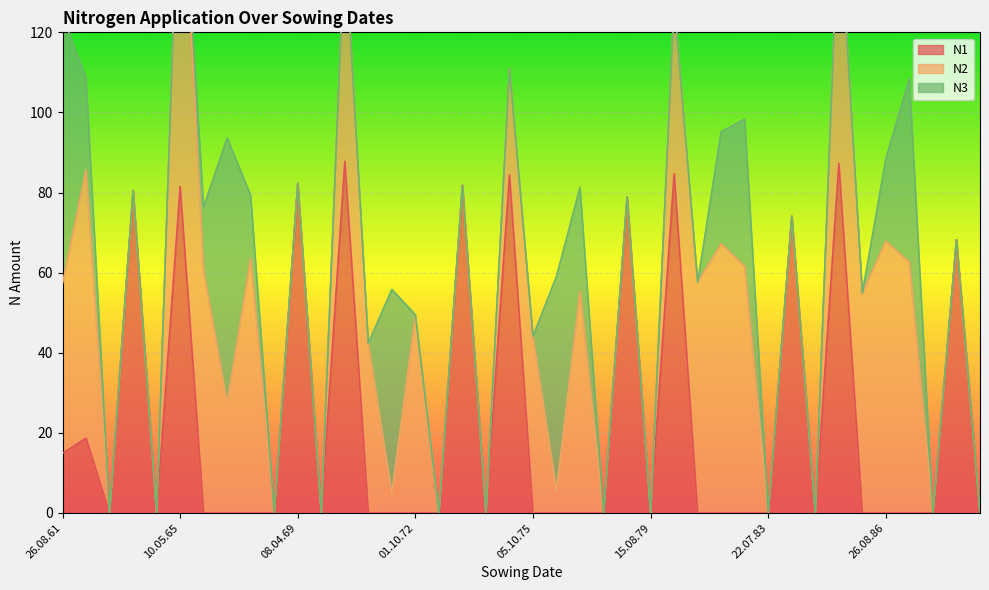

Reading left to right, list all the values displayed in this chart.

N1: 26.08.61=14.9	01.10.62=18.7	01.08.63=0.0	16.04.64=80.5	05.08.64=0.0	10.05.65=81.5	05.10.65=0.0	27.08.66=0.0	01.10.67=0.0	30.07.68=0.0	08.04.69=82.3	13.08.69=0.0	18.04.70=87.8	09.10.70=0.0	26.08.71=0.0	01.10.72=0.0	29.07.73=0.0	05.04.74=81.8	17.08.74=0.0	22.04.75=84.4	05.10.75=0.0	26.08.76=0.0	09.10.77=0.0	03.08.78=0.0	11.04.79=78.9	15.08.79=0.0	15.04.80=84.7	13.10.80=0.0	26.08.81=0.0	02.10.82=0.0	22.07.83=0.0	18.04.84=74.1	15.08.84=0.0	17.04.85=87.3	08.10.85=0.0	26.08.86=0.0	01.10.87=0.0	31.07.88=0.0	01.05.89=68.2	08.08.89=0.0
N2: 26.08.61=42.4	01.10.62=67.0	01.08.63=0.0	16.04.64=0.0	05.08.64=0.0	10.05.65=90.0	05.10.65=60.6	27.08.66=27.4	01.10.67=63.6	30.07.68=0.0	08.04.69=0.0	13.08.69=0.0	18.04.70=55.6	09.10.70=42.4	26.08.71=4.8	01.10.72=49.5	29.07.73=0.0	05.04.74=0.0	17.08.74=0.0	22.04.75=26.6	05.10.75=44.1	26.08.76=5.6	09.10.77=55.4	03.08.78=0.0	11.04.79=0.0	15.08.79=0.0	15.04.80=42.8	13.10.80=57.6	26.08.81=67.2	02.10.82=61.6	22.07.83=0.0	18.04.84=0.0	15.08.84=0.0	17.04.85=64.0	08.10.85=54.9	26.08.86=67.9	01.10.87=62.6	31.07.88=0.0	01.05.89=0.0	08.08.89=0.0
N3: 26.08.61=66.8	01.10.62=22.9	01.08.63=0.0	16.04.64=0.0	05.08.64=0.0	10.05.65=0.0	05.10.65=15.8	27.08.66=66.2	01.10.67=15.7	30.07.68=0.0	08.04.69=0.0	13.08.69=0.0	18.04.70=0.0	09.10.70=0.0	26.08.71=51.0	01.10.72=0.0	29.07.73=0.0	05.04.74=0.0	17.08.74=0.0	22.04.75=0.0	05.10.75=0.0	26.08.76=53.5	09.10.77=25.9	03.08.78=0.0	11.04.79=0.0	15.08.79=0.0	15.04.80=0.0	13.10.80=0.0	26.08.81=28.0	02.10.82=36.7	22.07.83=0.0	18.04.84=0.0	15.08.84=0.0	17.04.85=0.0	08.10.85=0.0	26.08.86=20.5	01.10.87=45.9	31.07.88=0.0	01.05.89=0.0	08.08.89=0.0